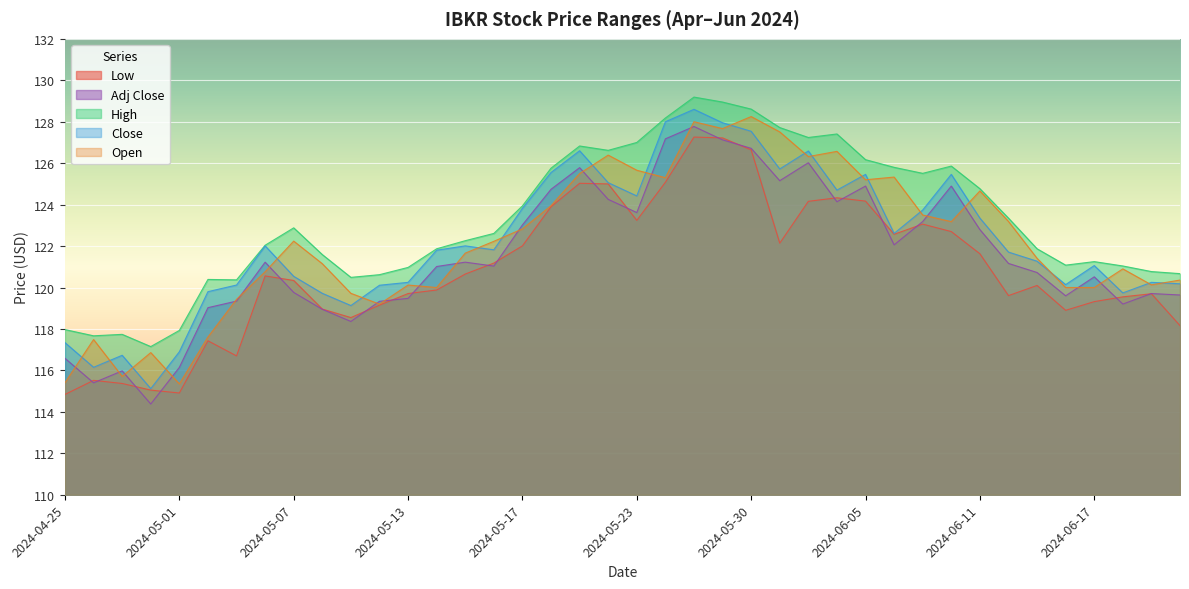

What are all the series names shown in the legend?

Low, Adj Close, High, Close, Open